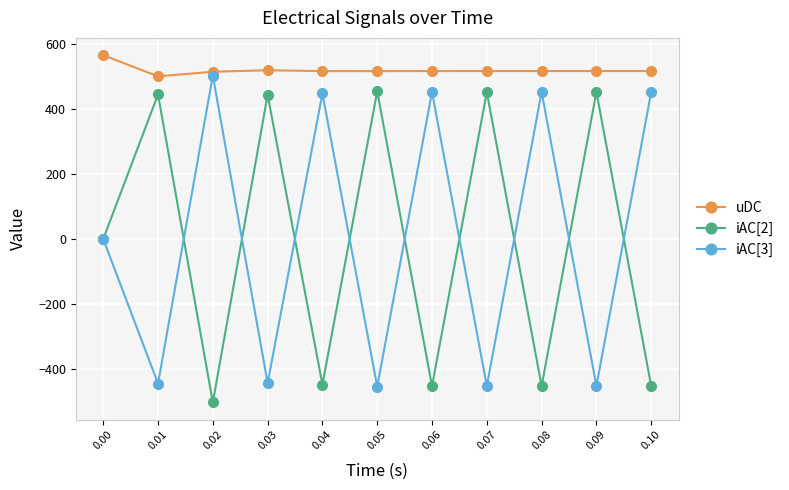

What is the total value across all series at 0.07?

517.0